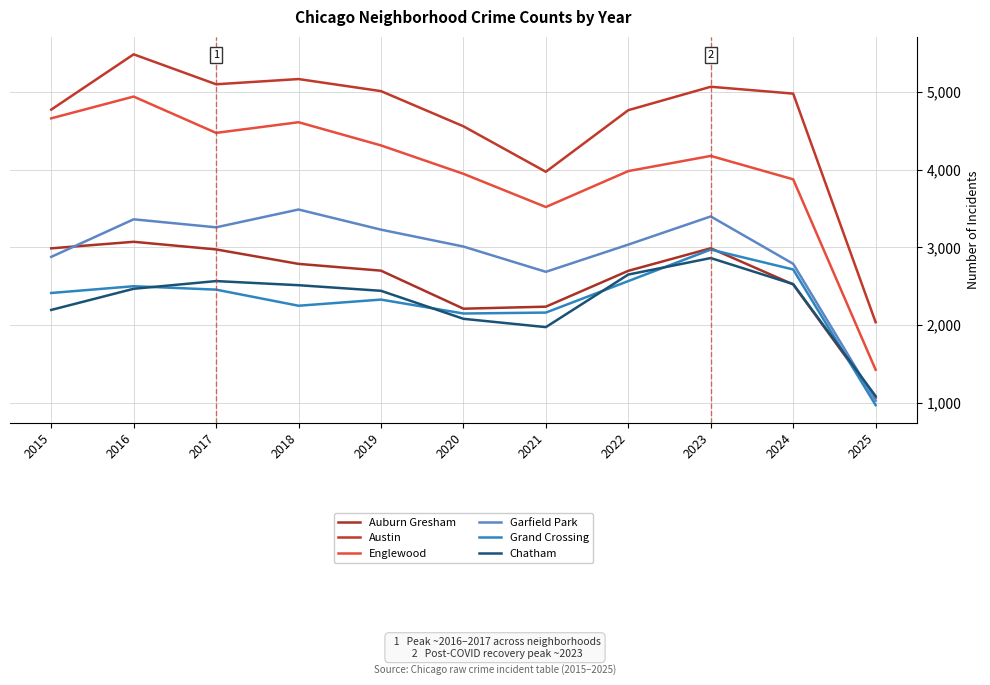

True or false: Auburn Gresham has a value of 2787 at 2018.

True